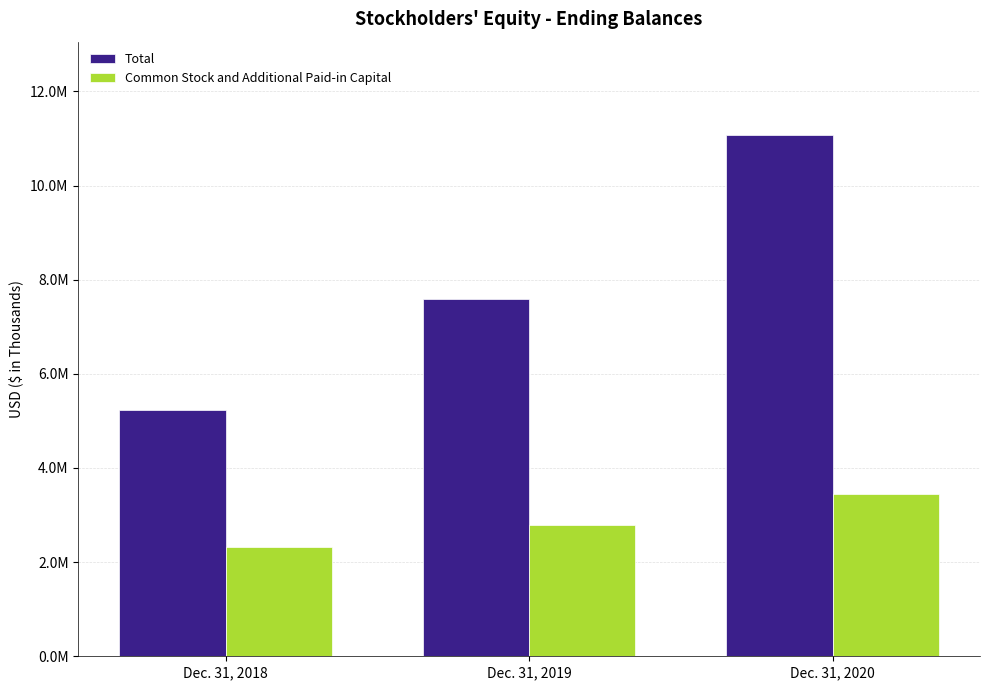

What is the difference between the Common Stock and Additional Paid-in Capital values at Dec. 31, 2019 and Dec. 31, 2020?

653769